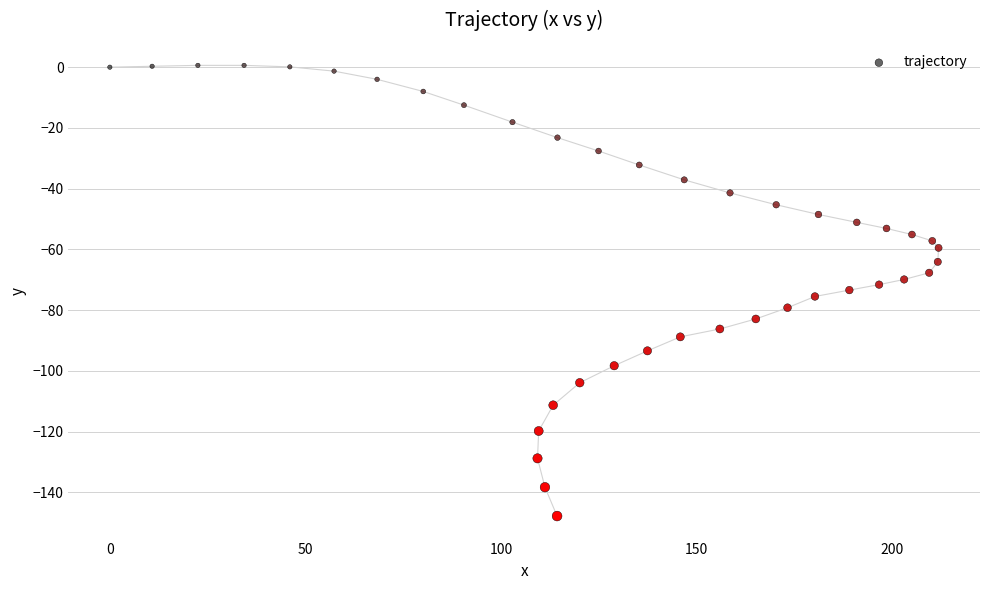

What is the range of Y values (max minus min)?

148.4